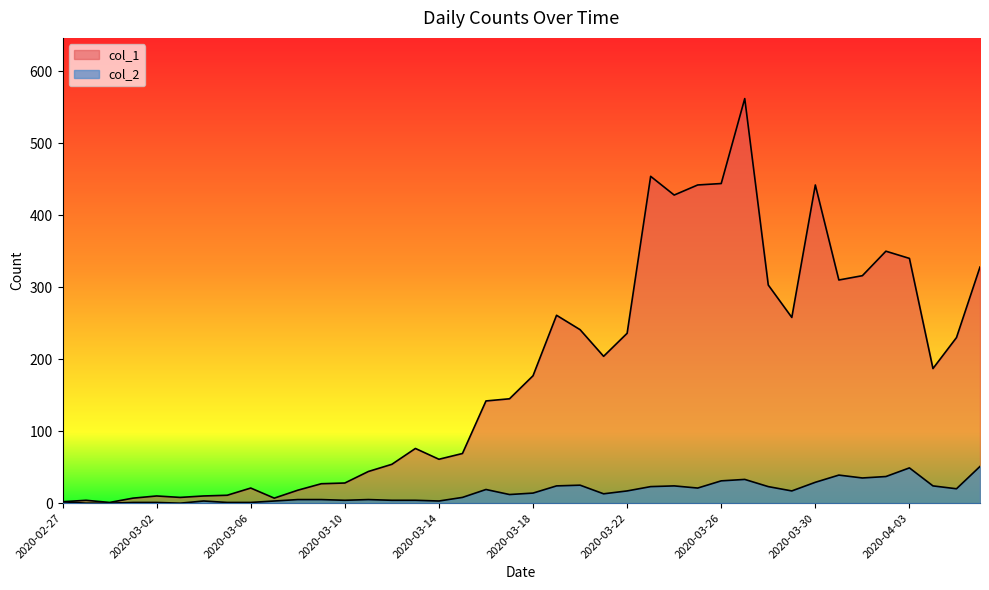

Where does the col_2 series first go above 14?

2020-03-16